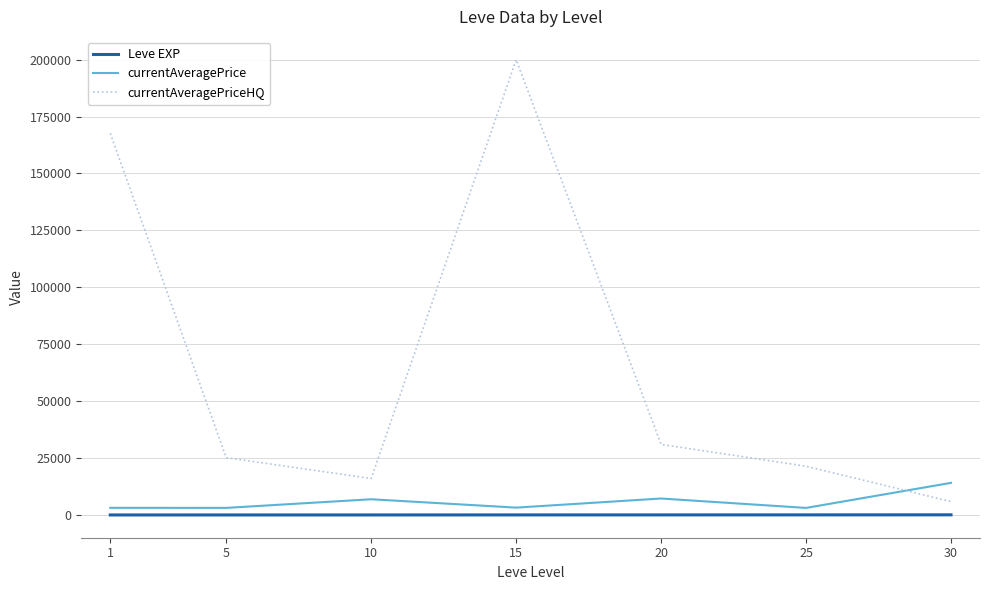

List the series in order of their peak value, lowest first.

Leve EXP, currentAveragePrice, currentAveragePriceHQ